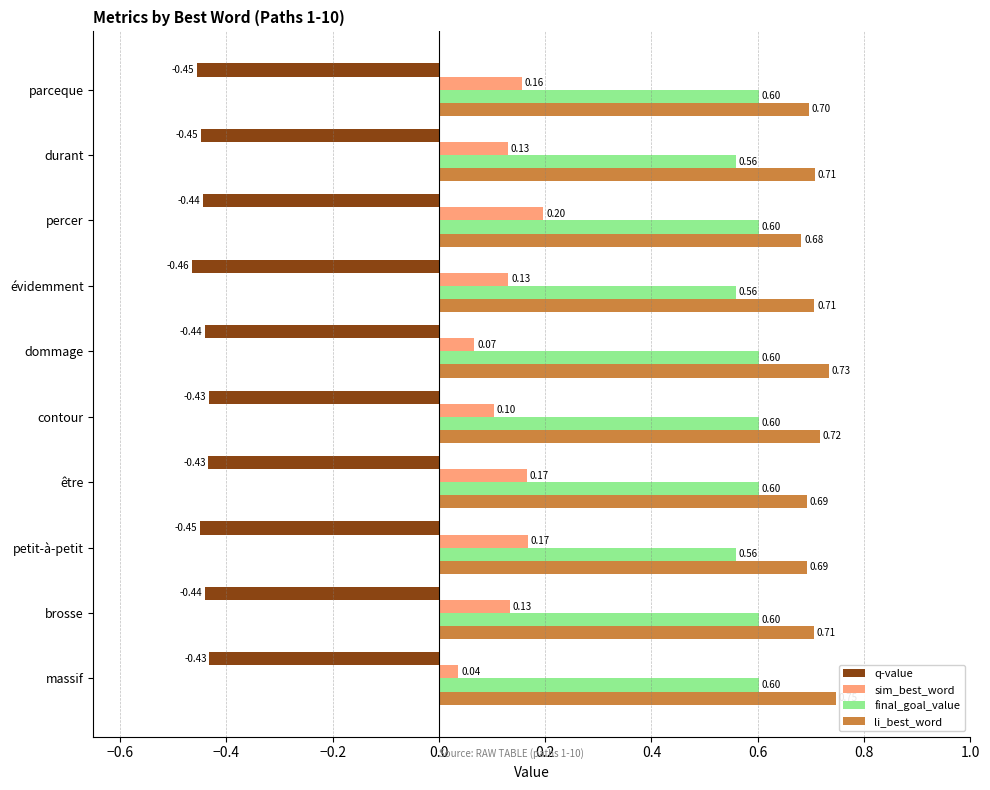

What is the greatest value displayed?

0.7